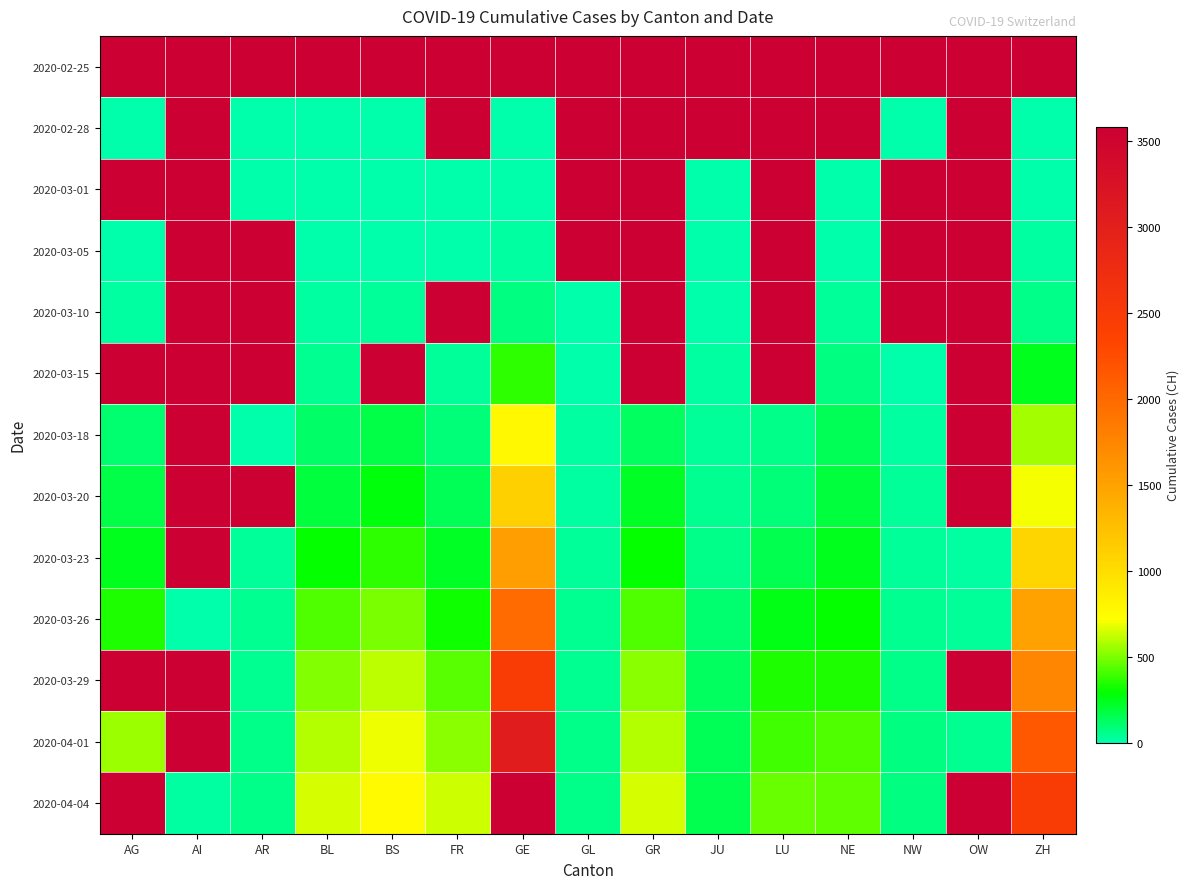

What is the minimum value for 2020-03-18?

11.0